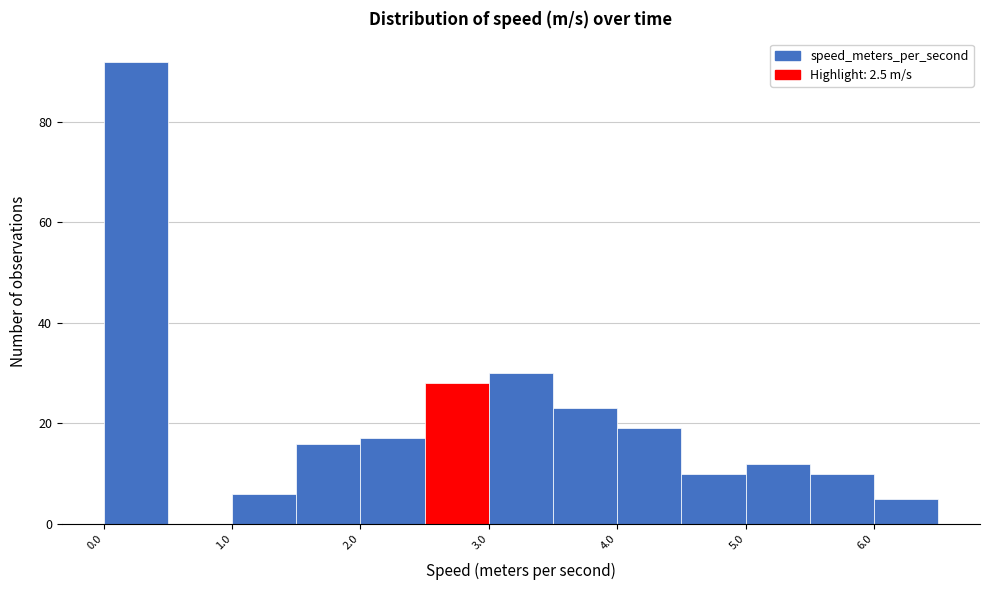

Reading left to right, list every bar in this chart as the range it spans on the x-axis followed by its height. The values are not printed on the chart, so give them approximately, as read against the axis.

0.0 to 0.5: 92
0.5 to 1.0: 0
1.0 to 1.5: 6
1.5 to 2.0: 16
2.0 to 2.5: 18
2.5 to 3.0: 28
3.0 to 3.5: 30
3.5 to 4.0: 24
4.0 to 4.5: 20
4.5 to 5.0: 10
5.0 to 5.5: 12
5.5 to 6.0: 10
6.0 to 6.5: 6